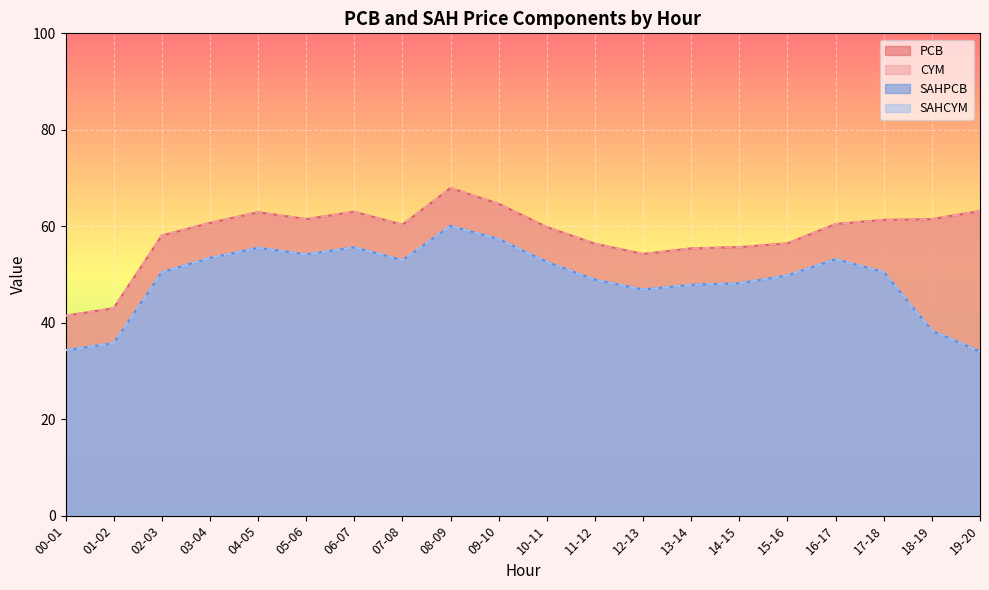

Where is the first local maximum for SAHPCB?

04-05